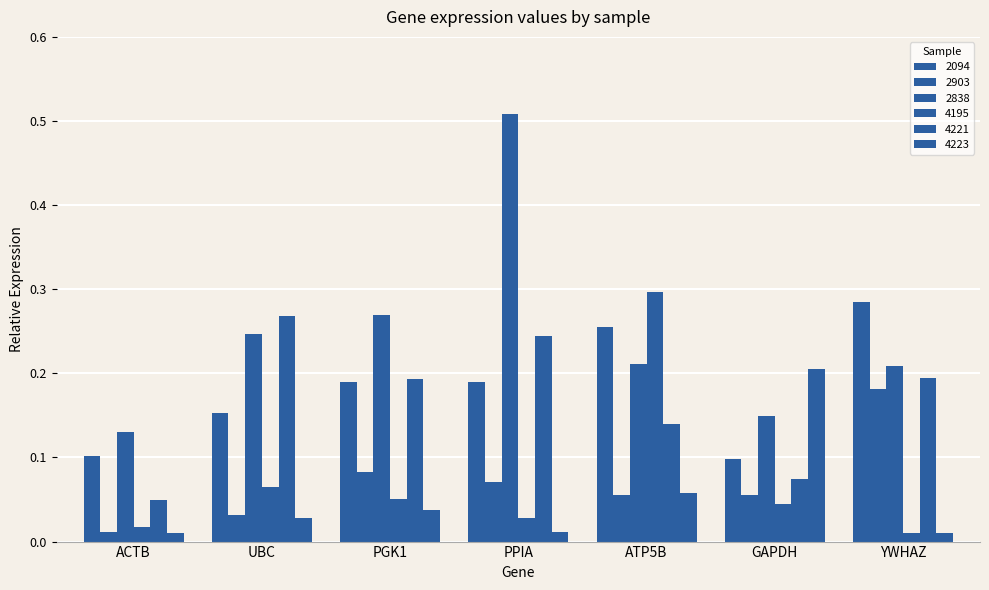

What is the maximum value for 2903?

0.2